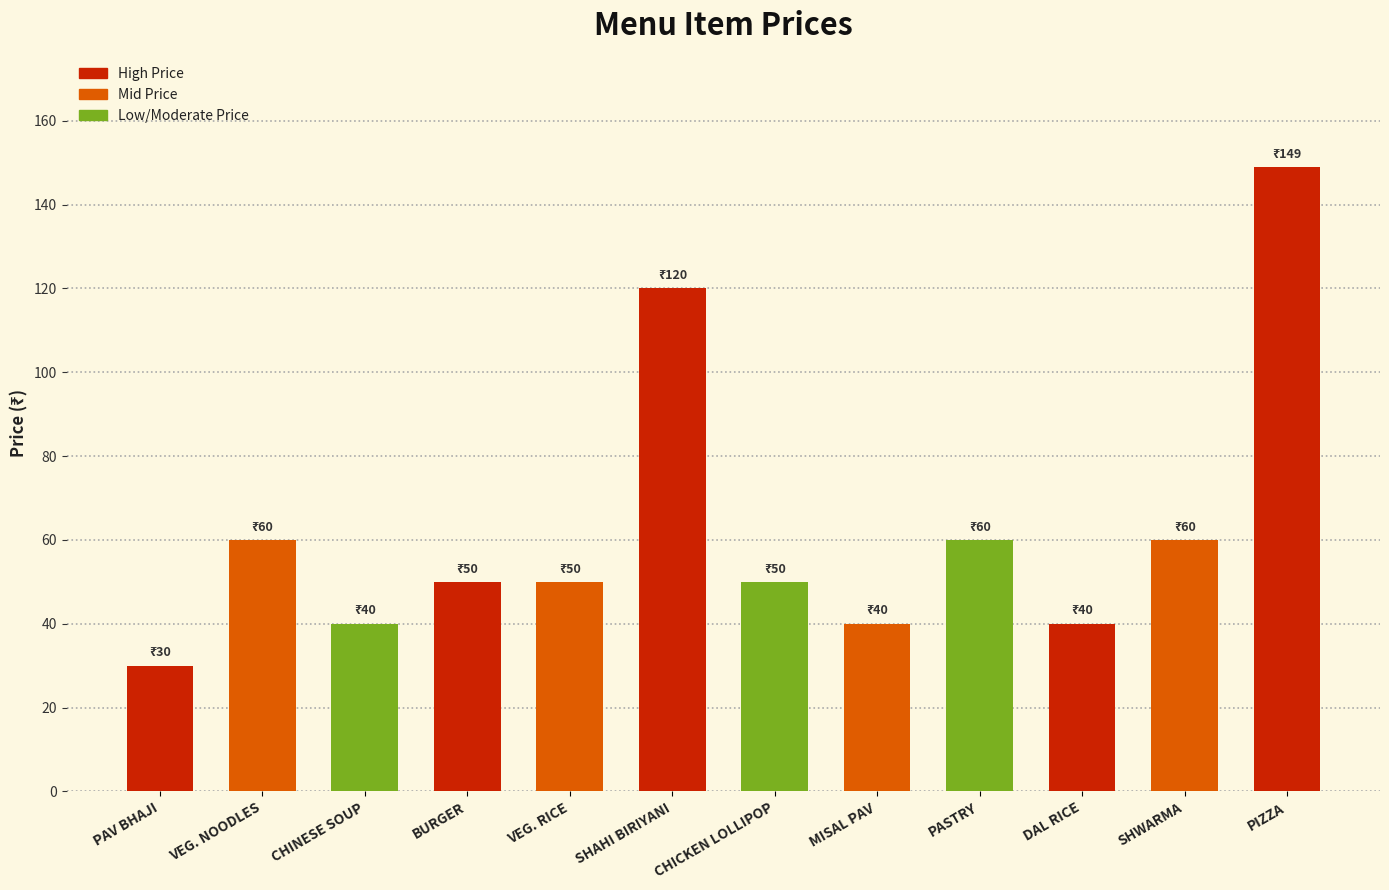

What is the label of the 11th bar from the left?

SHWARMA